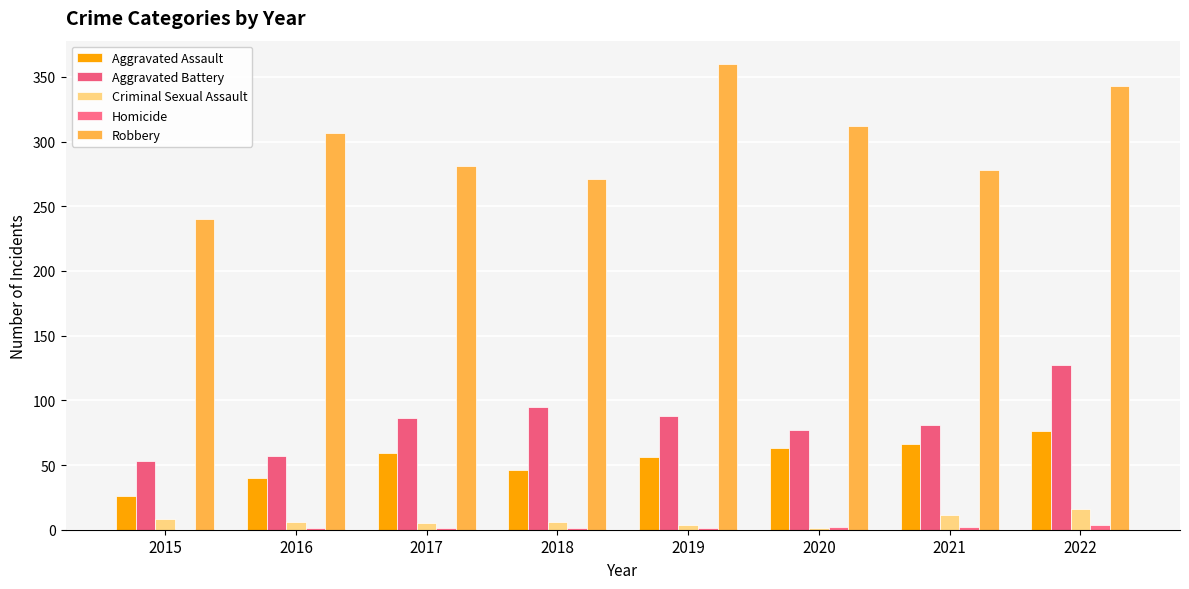

True or false: Aggravated Assault has a value of 76 at 2022.

True